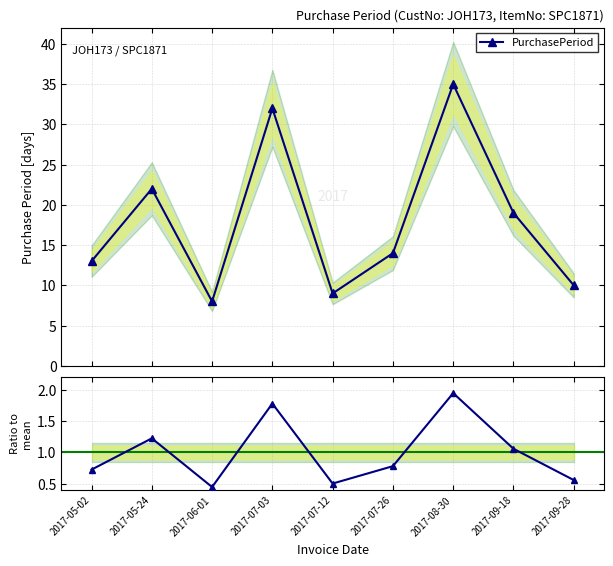

At 2017-07-12, list the series in order from smallest to largest.

Ratio to mean, PurchasePeriod